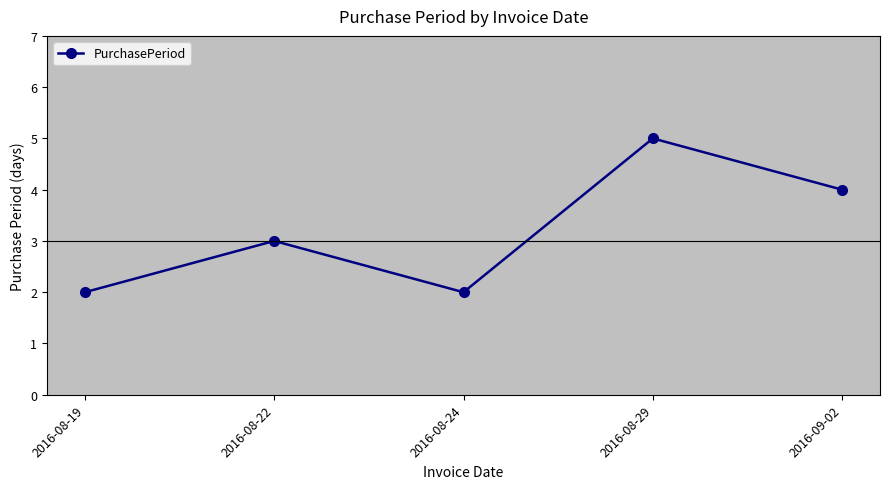

What is the change in value from 2016-08-24 to 2016-08-29?

+3